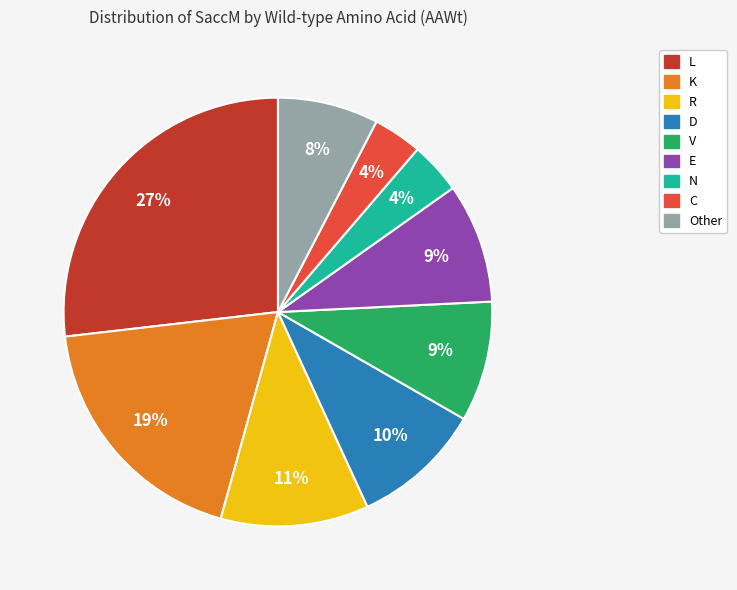

Which category has the biggest portion of the pie?

L